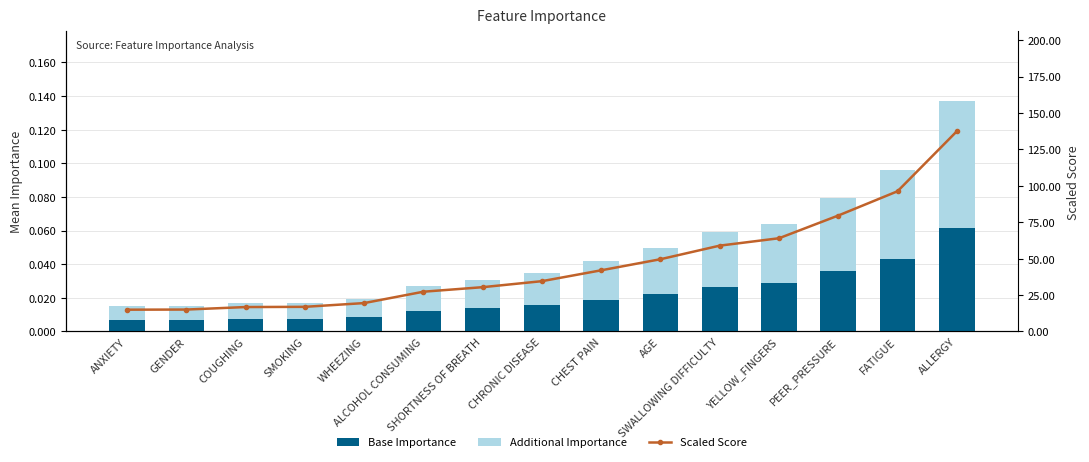

Rank the series by their maximum value, from highest to lowest.

Scaled Score, Additional Importance, Base Importance